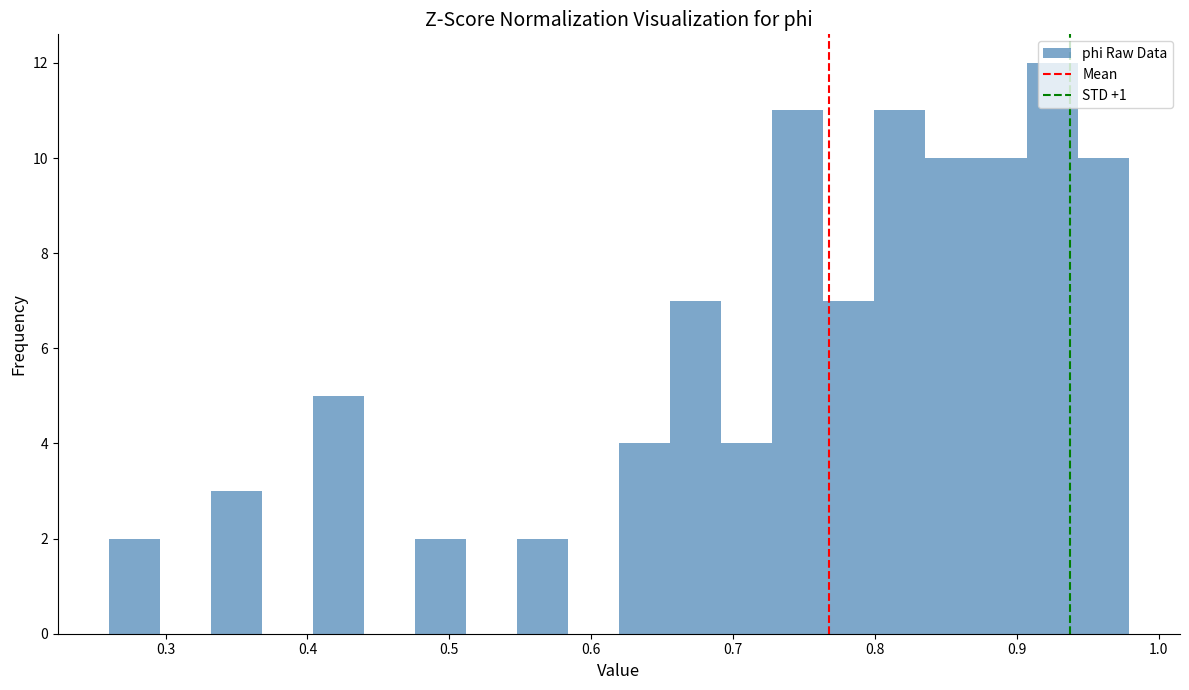

Around what value on the x-axis is the tallest bar? Give the approximate position of its centre, as read against the axis.

0.93